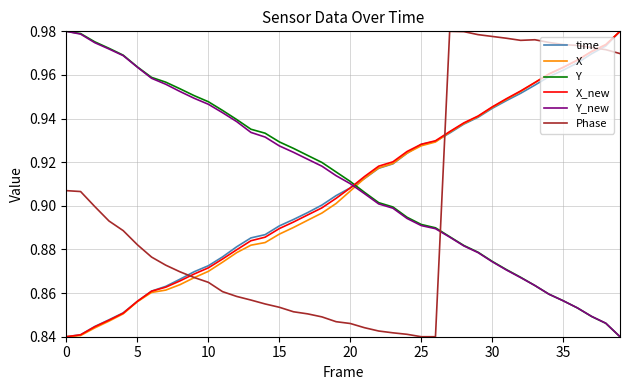

After their last crossing, which series has the higher values: Y or Phase?

Phase